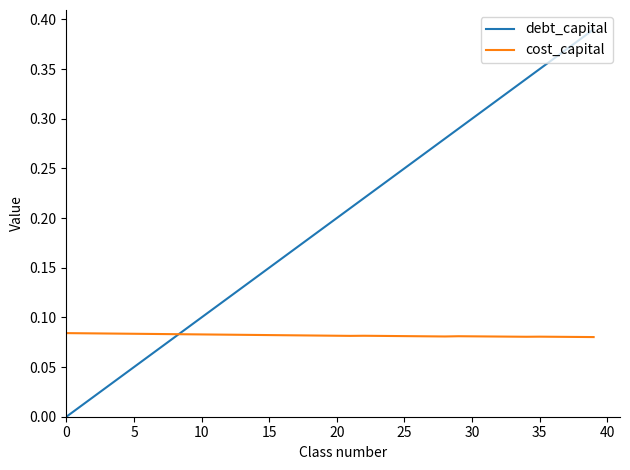

List the series in order of their peak value, highest first.

debt_capital, cost_capital